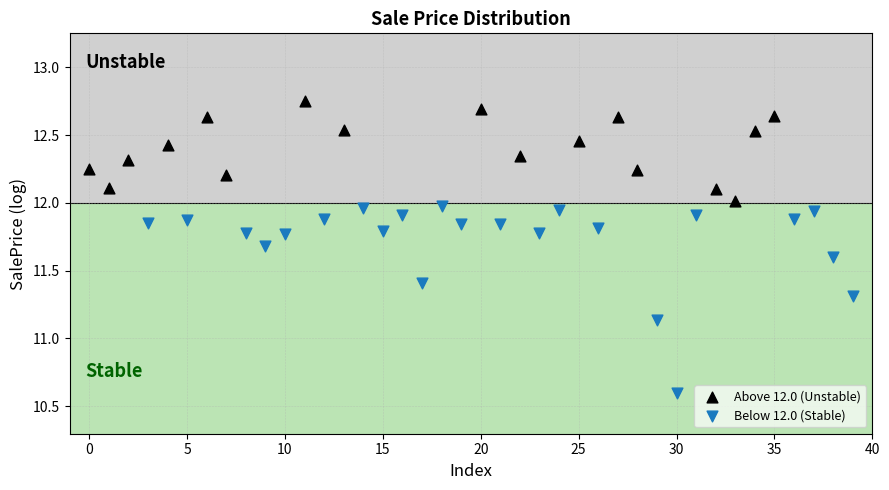

Which series contains the lowest Y value?

Below 12.0 (Stable)